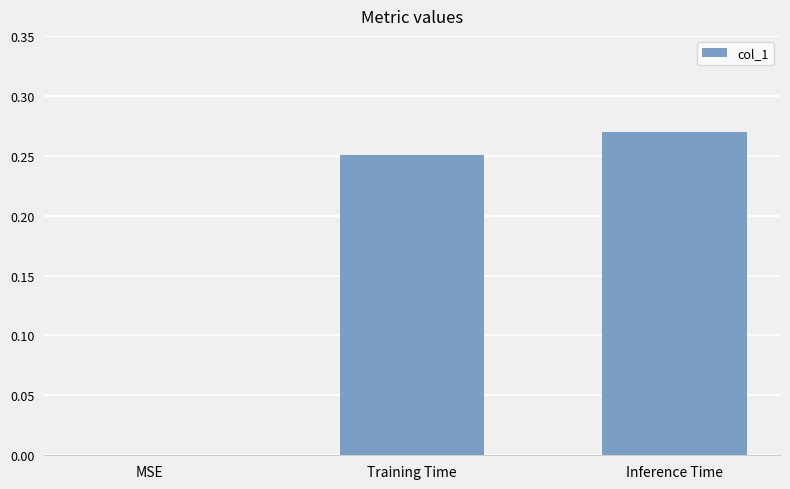

The value at Training Time is 0.1. True or false?

False